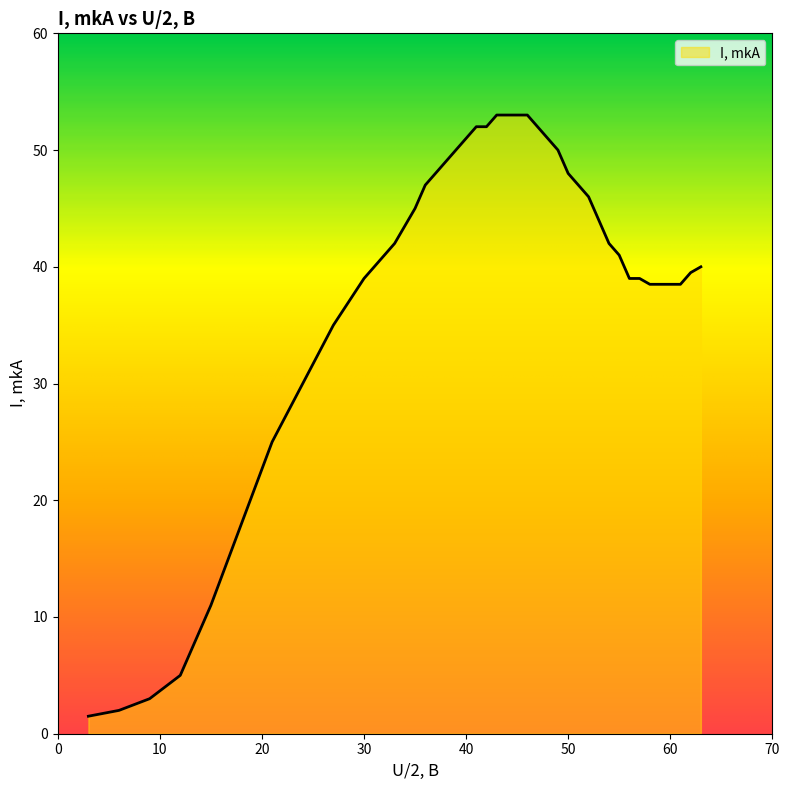

What is the difference between the maximum and minimum values?

51.5